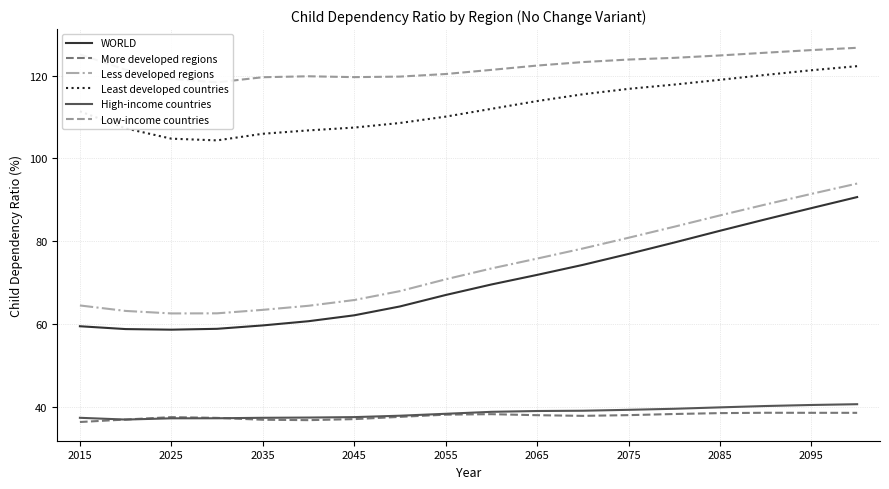

At which category is the sum across all series the highest?

17